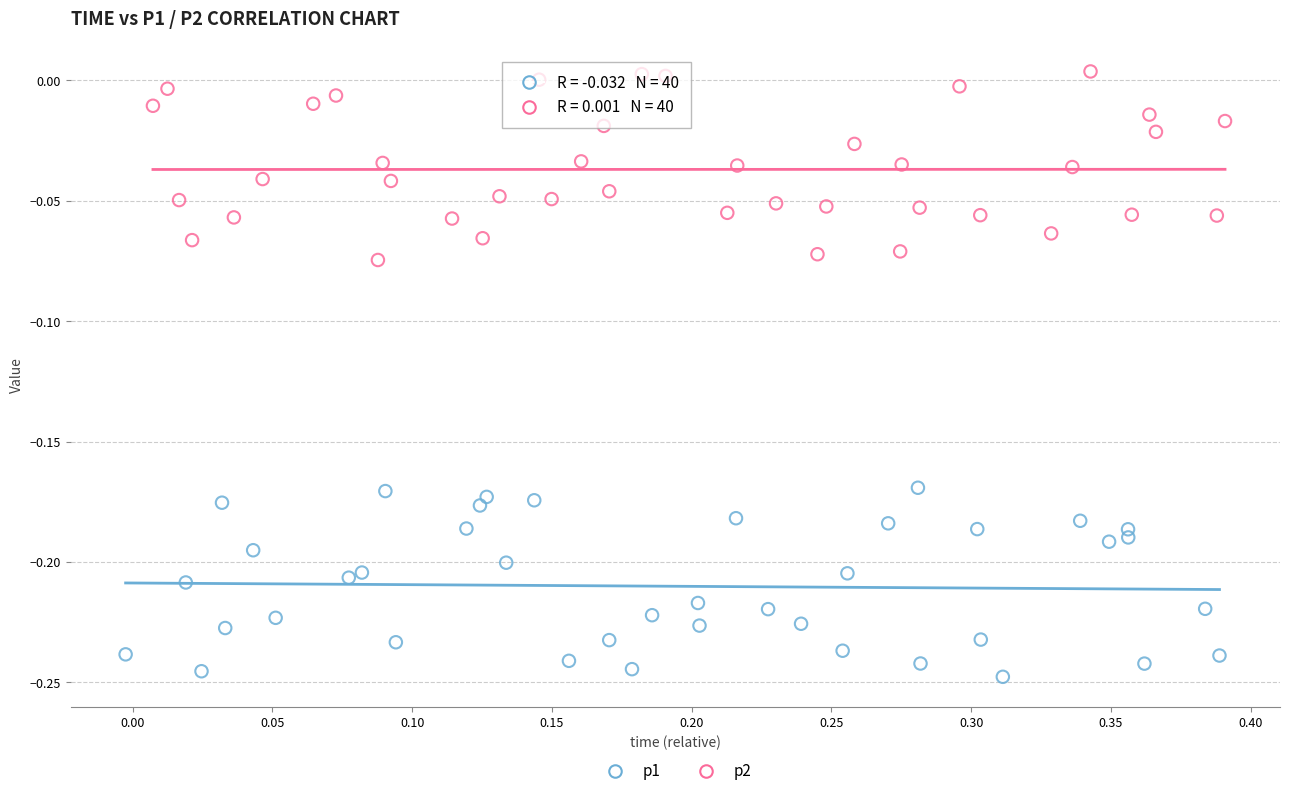

Which series reaches the minimum Y coordinate?

p1